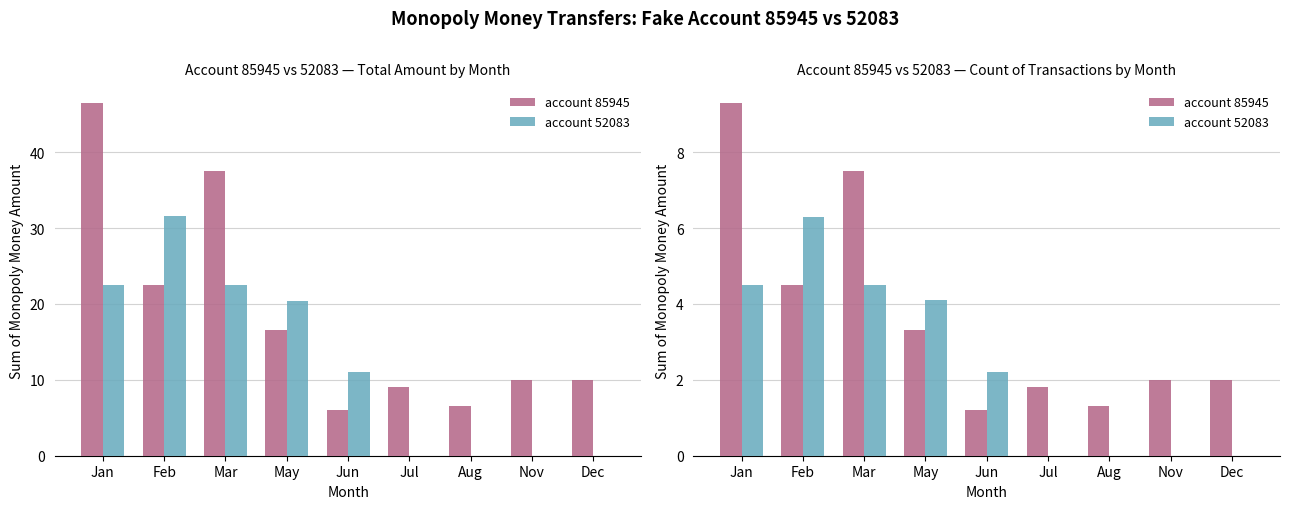

What position from the right is Jan?

9